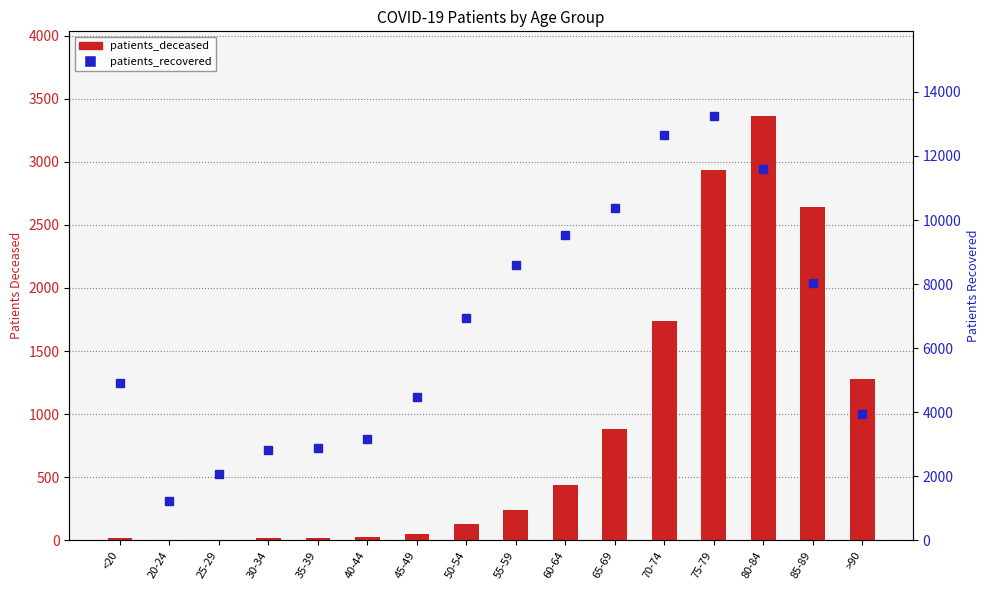

What is the minimum value for patients_deceased?

3